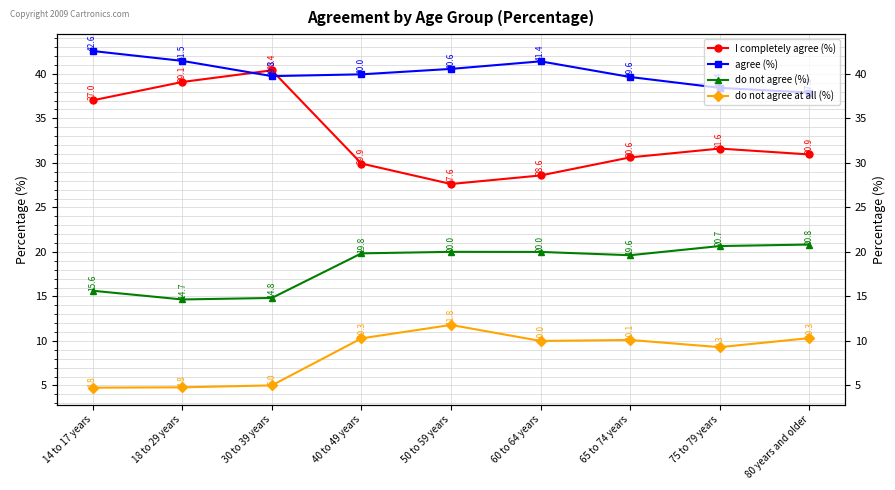

Where does the do not agree at all (%) series first go above 10?

40 to 49 years